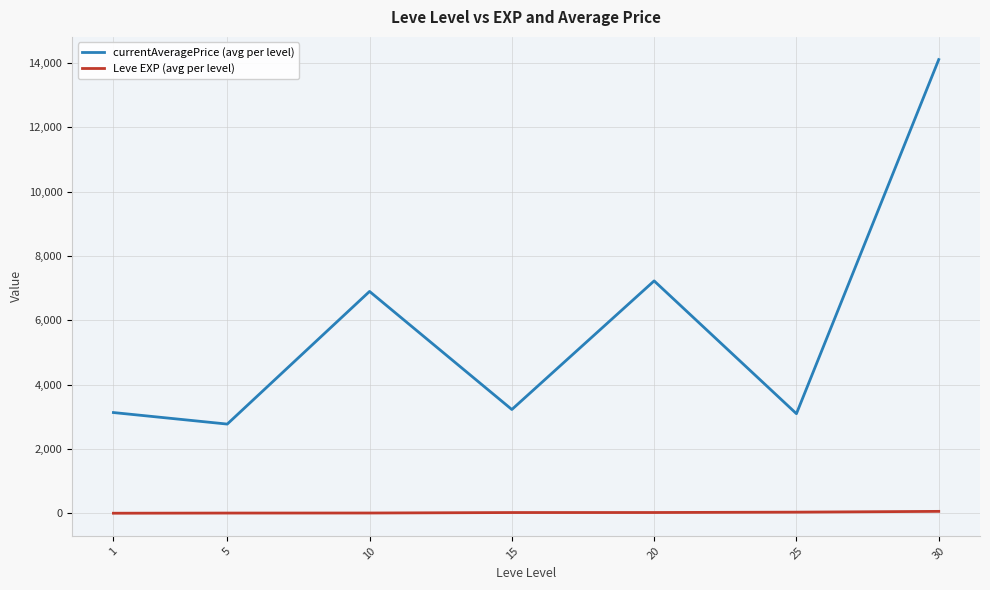

The Leve EXP (avg per level) series shows 1.3 at 1. True or false?

True